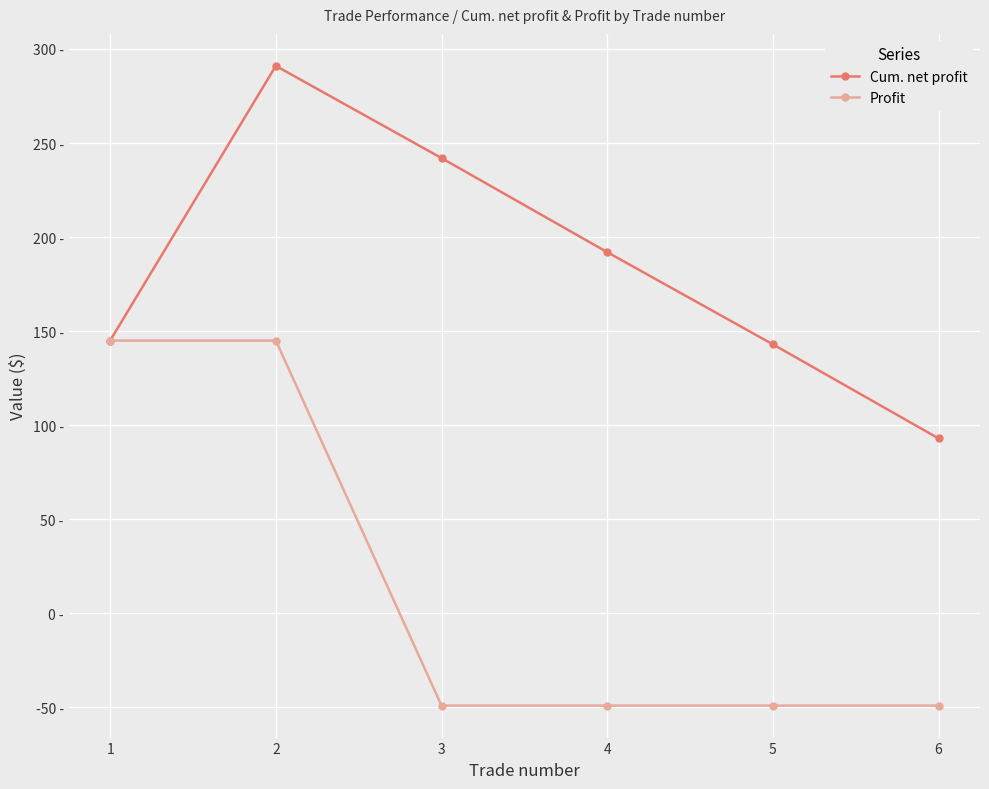

List the labels in order of Cum. net profit value, largest first.

2, 3, 4, 1, 5, 6